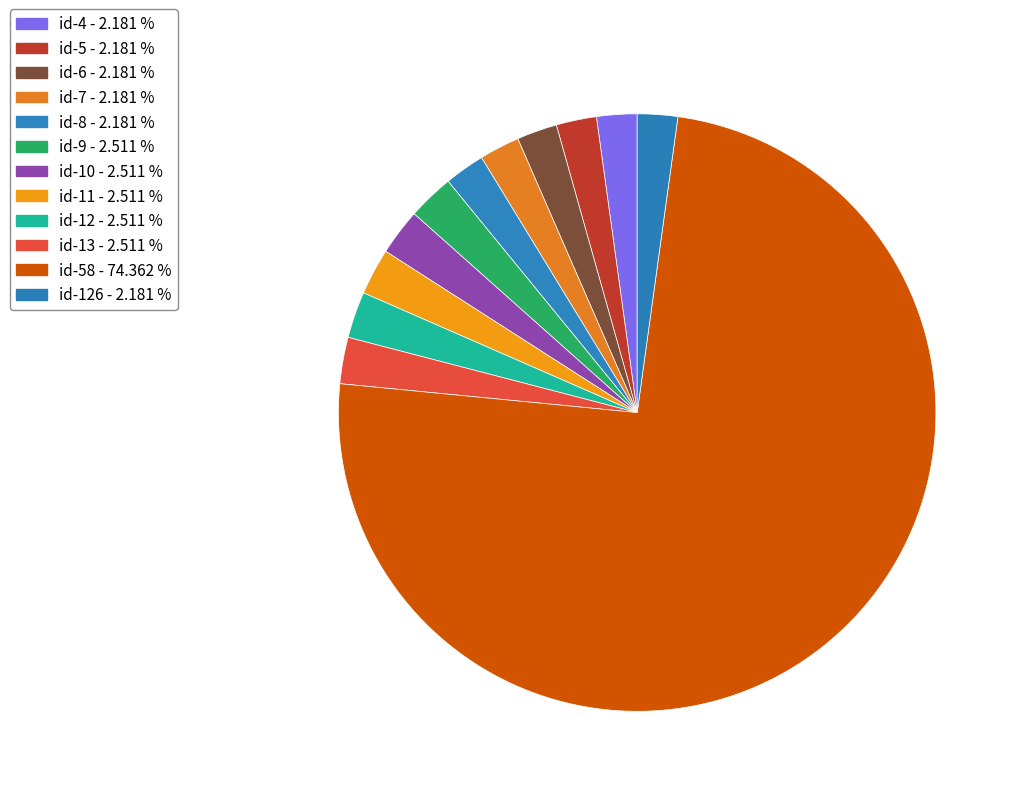

How many segments does this pie chart have?

12